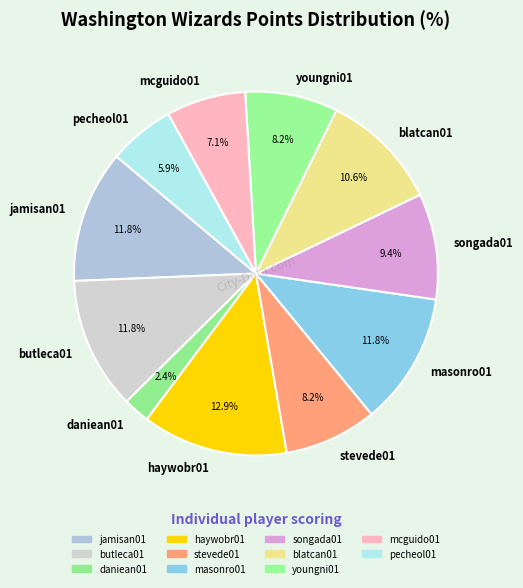

Which category has the biggest portion of the pie?

haywobr01